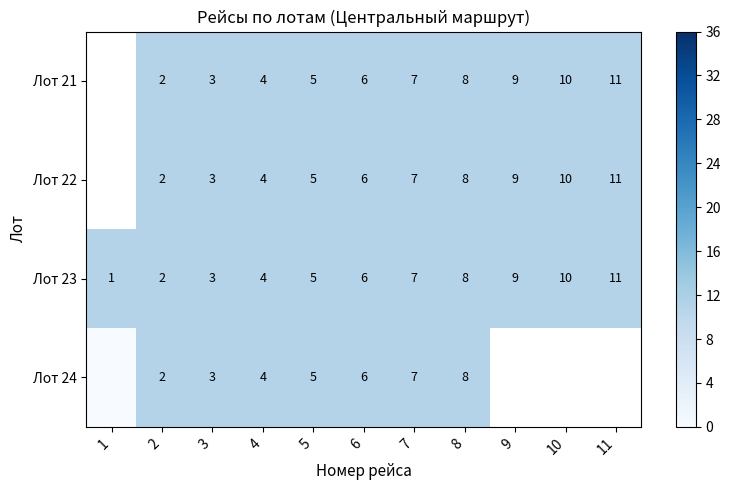

What is the total value across all series at 8?

32